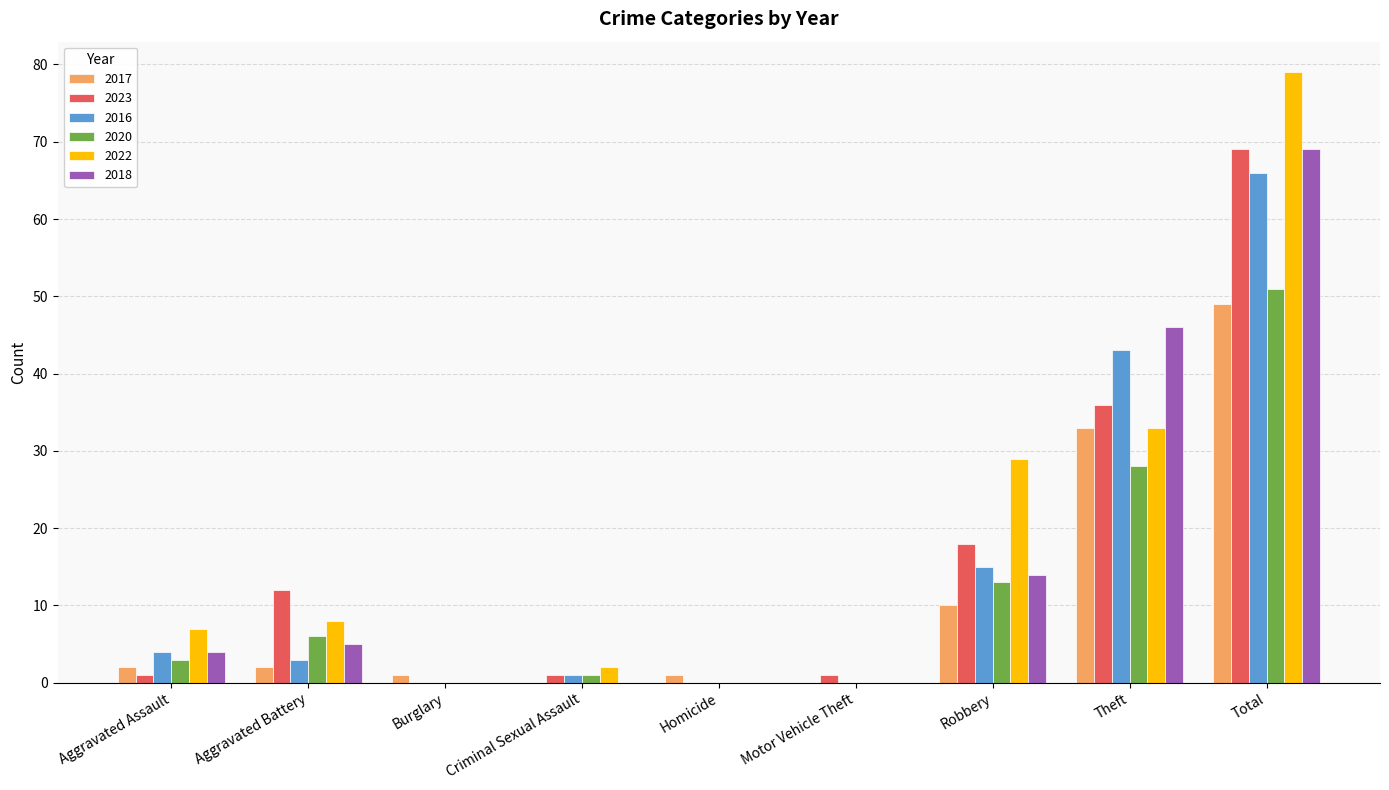

Where is 2022 nearest to the value 39?

Theft